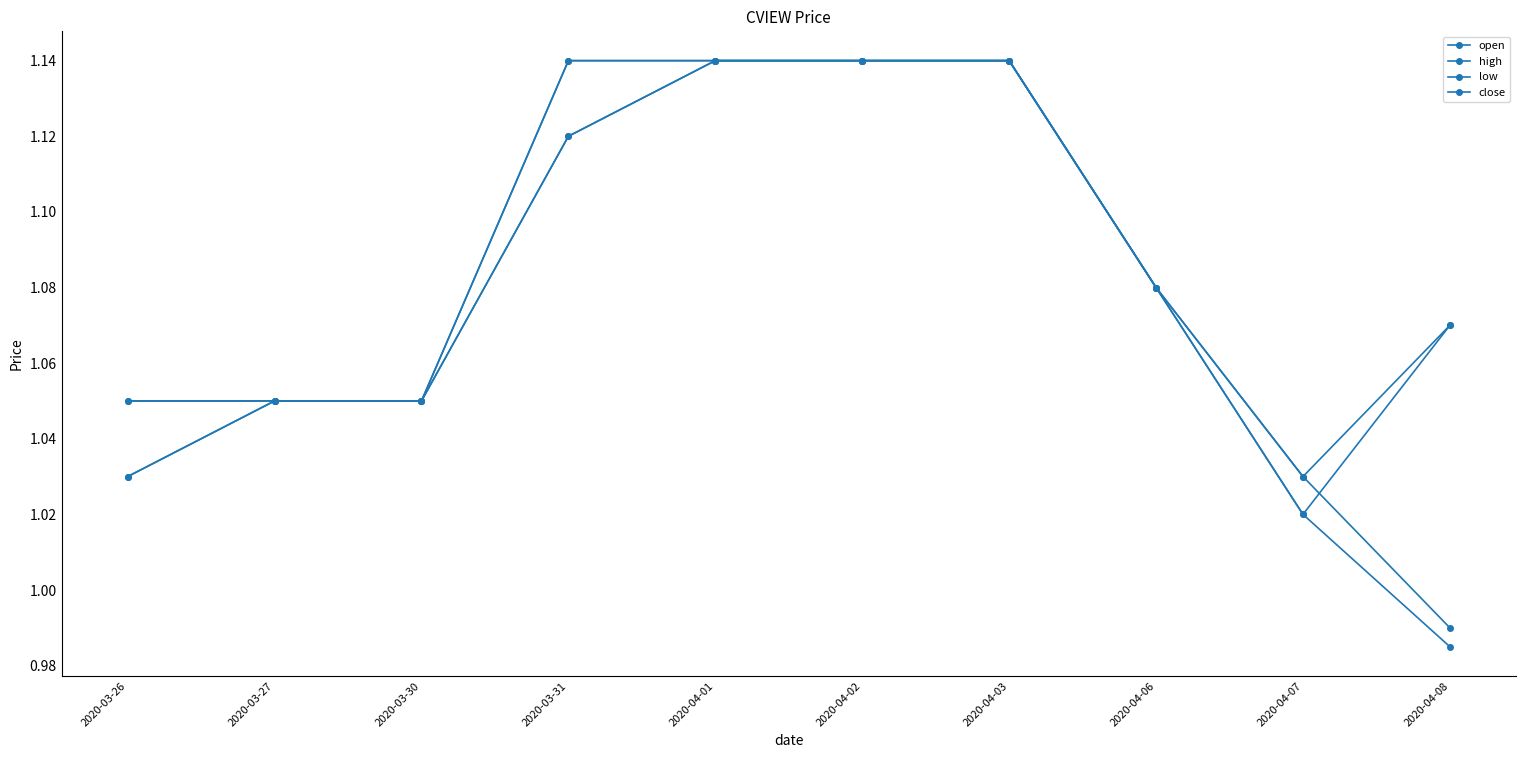

Reading left to right, extract all data points from this chart.

open: 2020-03-26=1.0	2020-03-27=1.1	2020-03-30=1.1	2020-03-31=1.1	2020-04-01=1.1	2020-04-02=1.1	2020-04-03=1.1	2020-04-06=1.1	2020-04-07=1.0	2020-04-08=1.0
high: 2020-03-26=1.1	2020-03-27=1.1	2020-03-30=1.1	2020-03-31=1.1	2020-04-01=1.1	2020-04-02=1.1	2020-04-03=1.1	2020-04-06=1.1	2020-04-07=1.0	2020-04-08=1.1
low: 2020-03-26=1.0	2020-03-27=1.1	2020-03-30=1.1	2020-03-31=1.1	2020-04-01=1.1	2020-04-02=1.1	2020-04-03=1.1	2020-04-06=1.1	2020-04-07=1.0	2020-04-08=1.0
close: 2020-03-26=1.1	2020-03-27=1.1	2020-03-30=1.1	2020-03-31=1.1	2020-04-01=1.1	2020-04-02=1.1	2020-04-03=1.1	2020-04-06=1.1	2020-04-07=1.0	2020-04-08=1.1